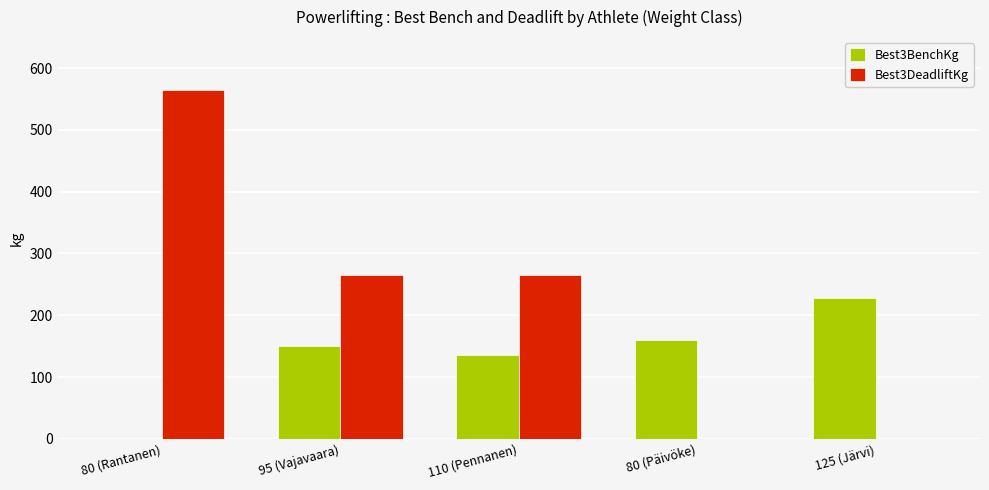

Reading left to right, what are all the values shown in this chart?

Best3BenchKg: 80 (Rantanen)=0.0	95 (Vajavaara)=150.0	110 (Pennanen)=135.0	80 (Päivöke)=160.0	125 (Järvi)=227.5
Best3DeadliftKg: 80 (Rantanen)=565.0	95 (Vajavaara)=265.0	110 (Pennanen)=265.0	80 (Päivöke)=0.0	125 (Järvi)=0.0